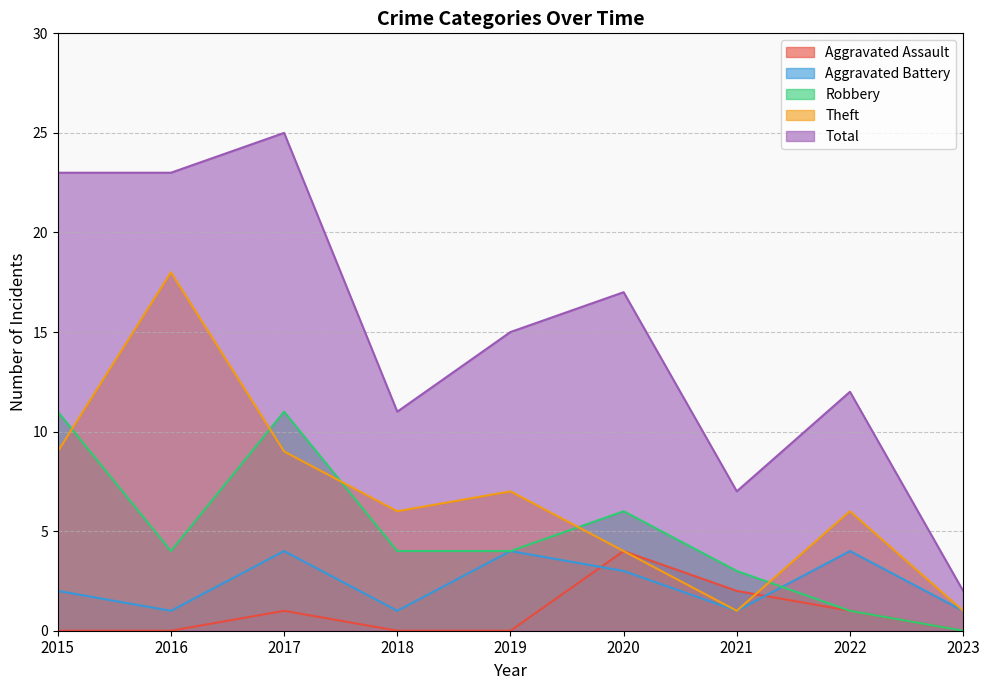

Between 2015 and 2021, which series saw the biggest shift?

Total